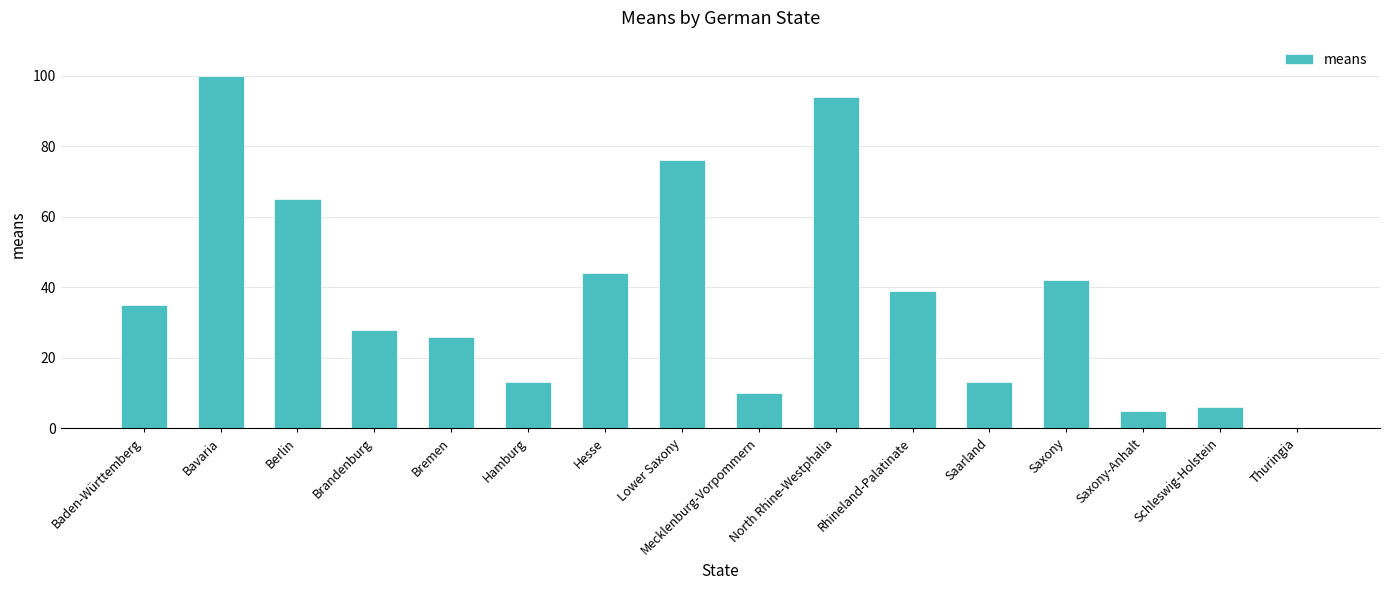

What is the change in value from Lower Saxony to Saxony?

-34